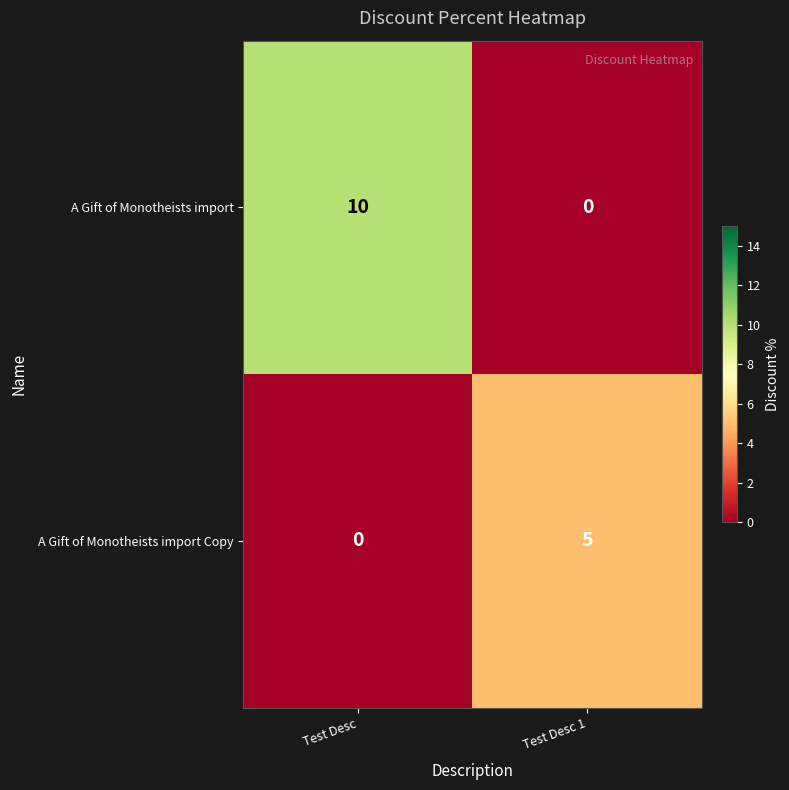

Reading right to left, transcribe all the data shown in this chart.

A Gift of Monotheists import: 0	10
A Gift of Monotheists import Copy: 5	0